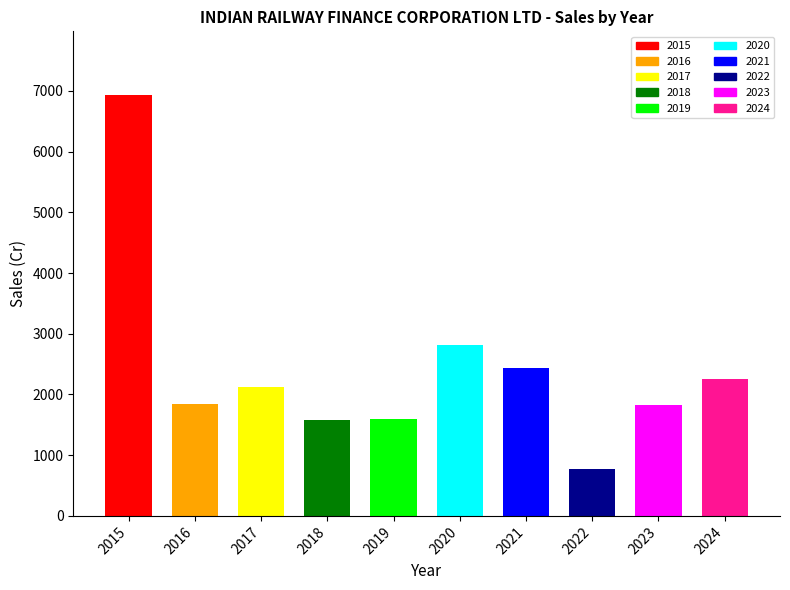

Count the number of values greater than 2122.

5